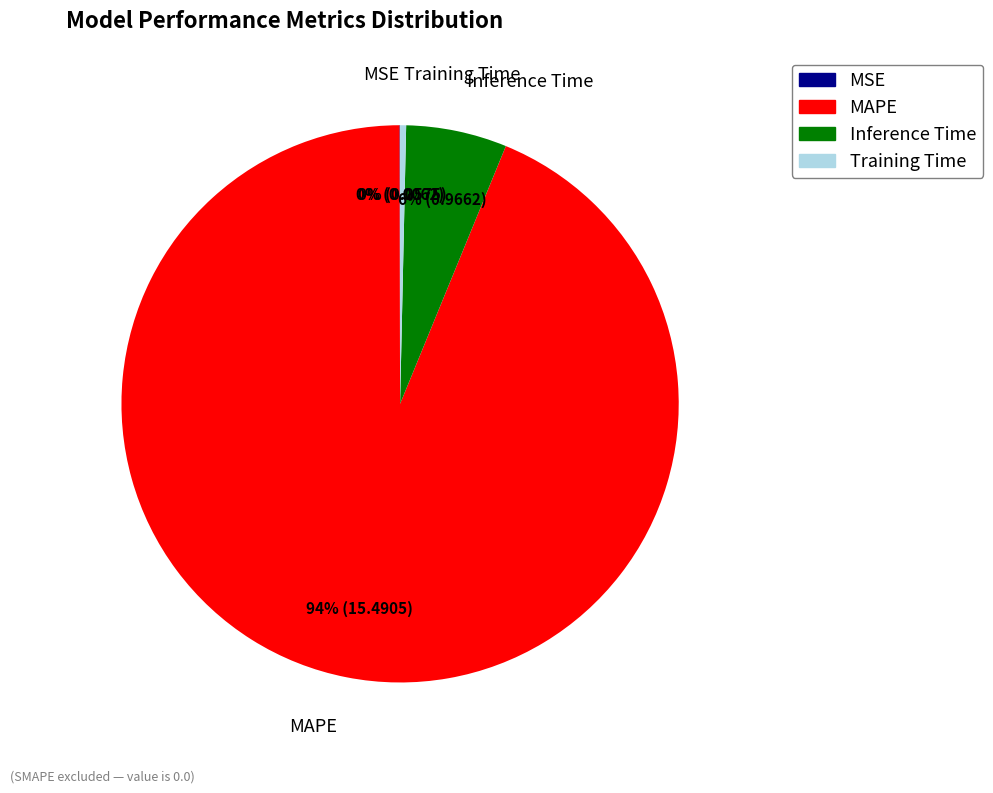

Which has a higher value, Inference Time or Training Time?

Inference Time